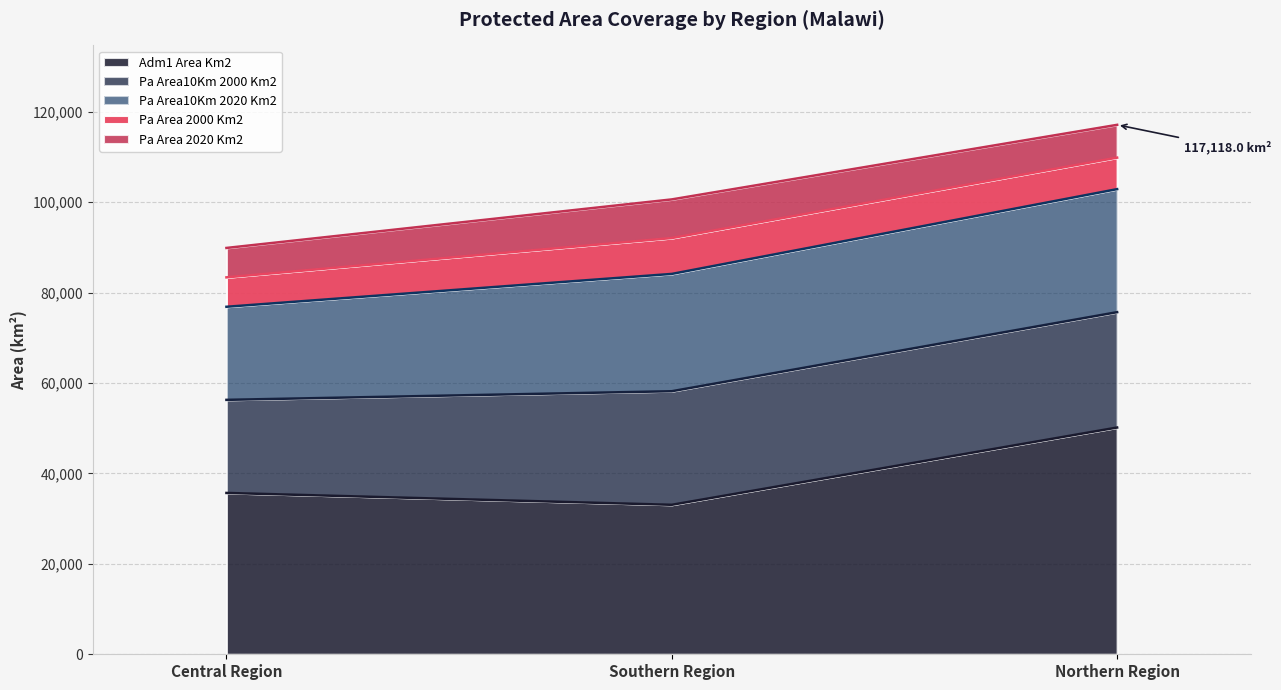

Reading left to right, transcribe all the data shown in this chart.

adm1_area_km2: Central Region=35689.0	Southern Region=33065.4	Northern Region=50159.7
pa_area10km_2000_km2: Central Region=20590.7	Southern Region=25123.0	Northern Region=25516.4
pa_area10km_2020_km2: Central Region=20590.7	Southern Region=25949.7	Northern Region=27216.1
pa_area_2000_km2: Central Region=6506.4	Southern Region=7931.7	Northern Region=6968.8
pa_area_2020_km2: Central Region=6506.4	Southern Region=8552.2	Northern Region=7257.0